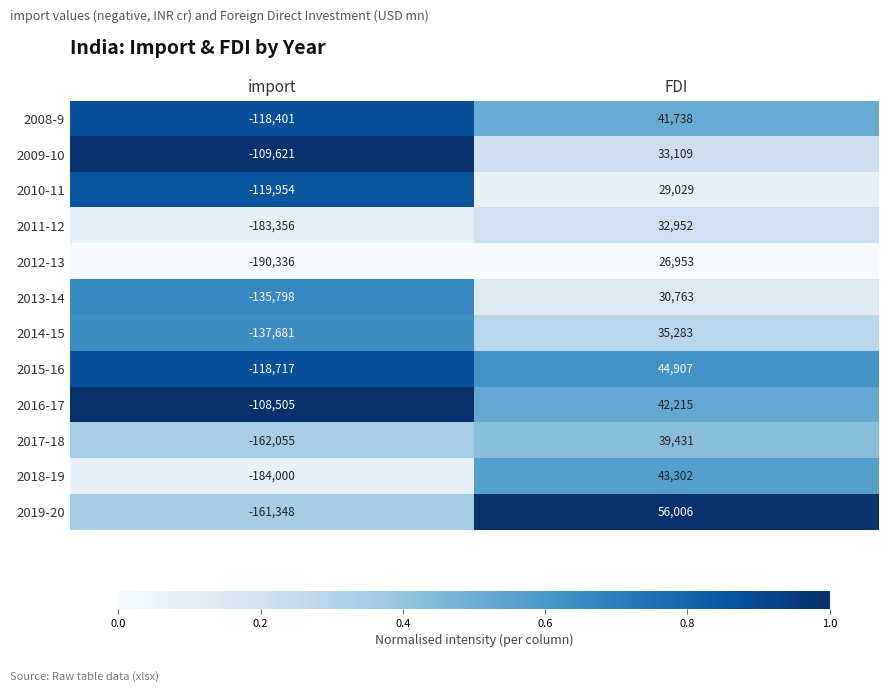

At which category does the chart reach its peak across all series?

FDI